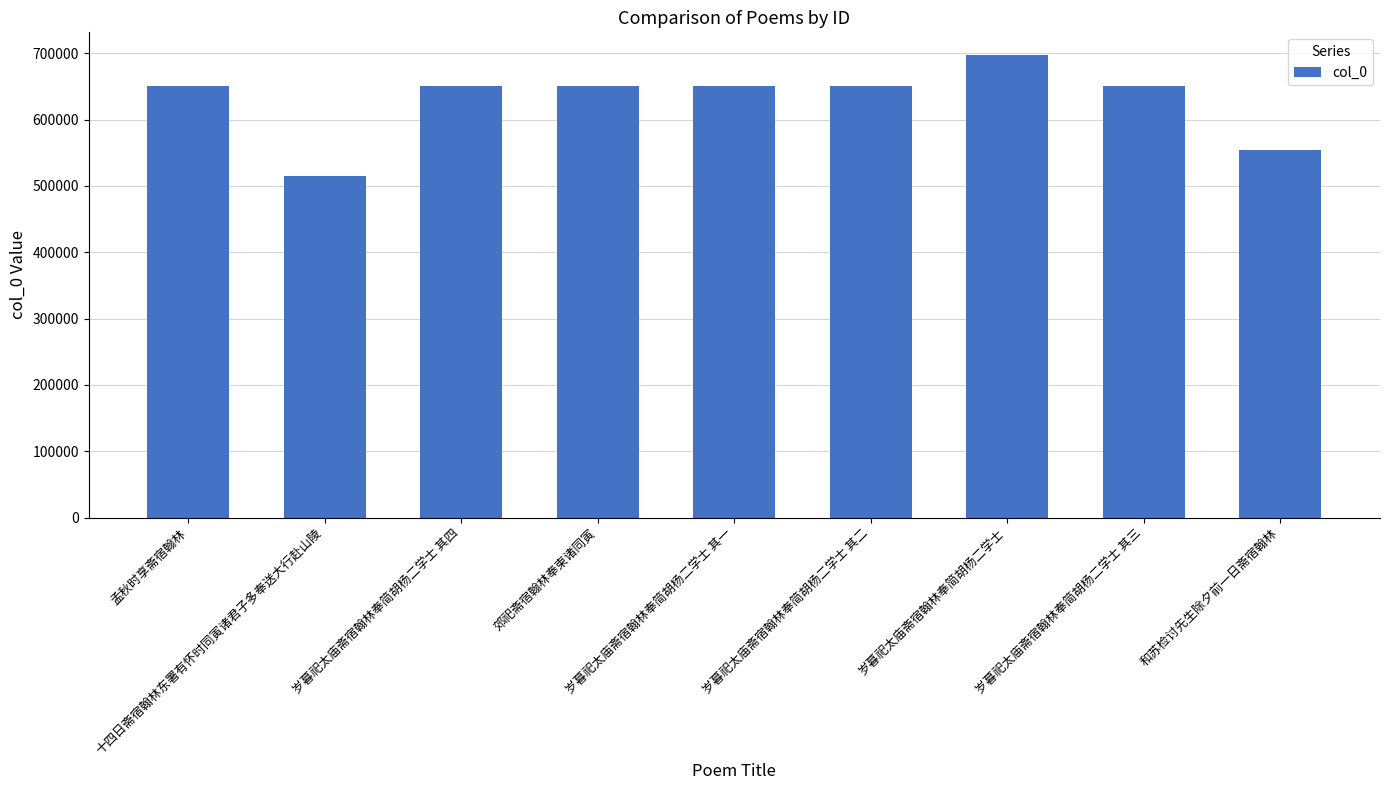

Are the bars horizontal?

No